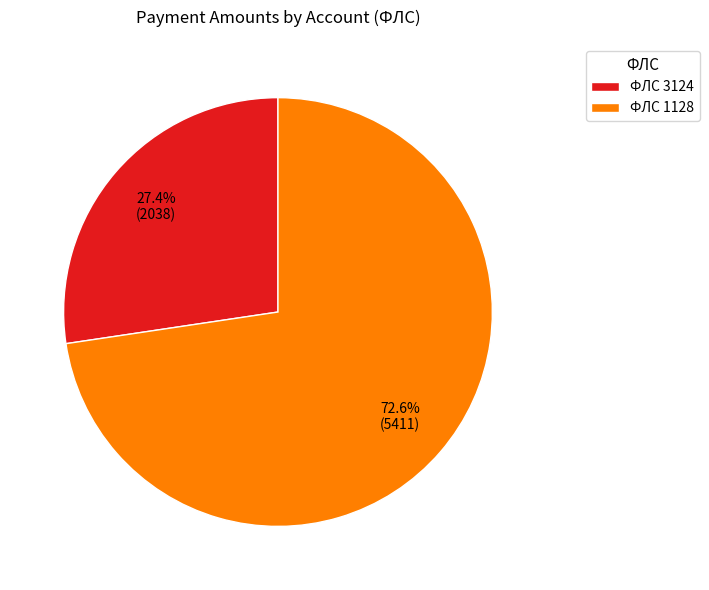

Between ФЛС 3124 and ФЛС 1128, which is larger?

ФЛС 1128